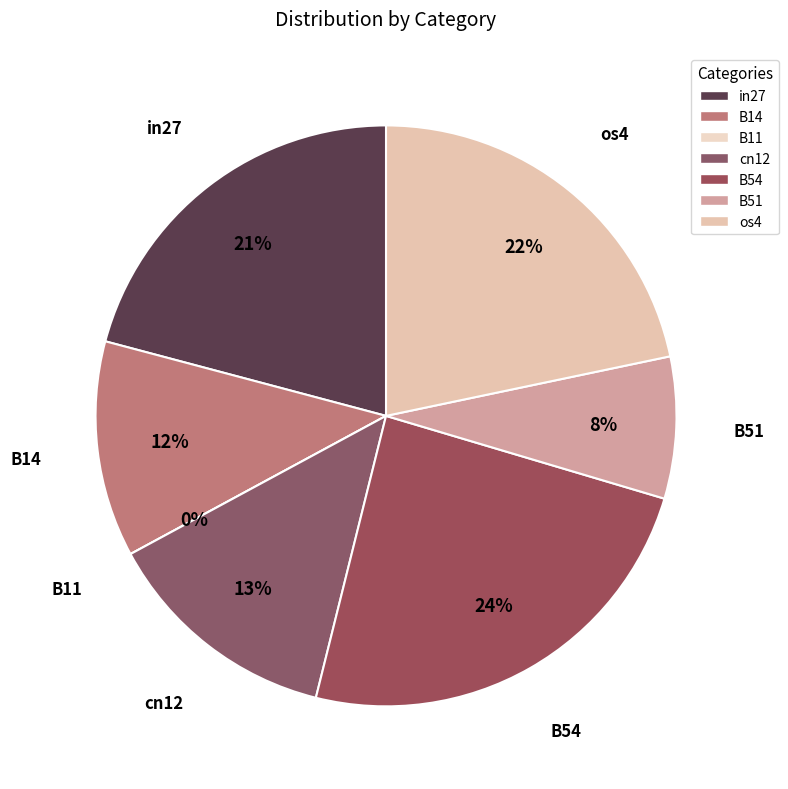

Rank the categories by value from highest to lowest.

B54, os4, in27, cn12, B14, B51, B11